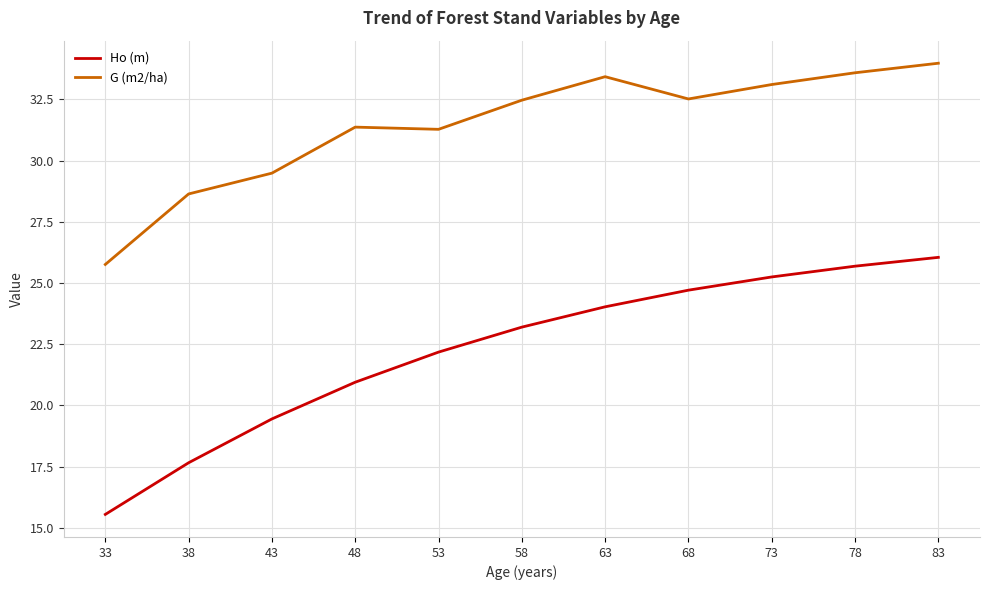

What is the sum of the Ho (m) values at 78 and 33?

41.2